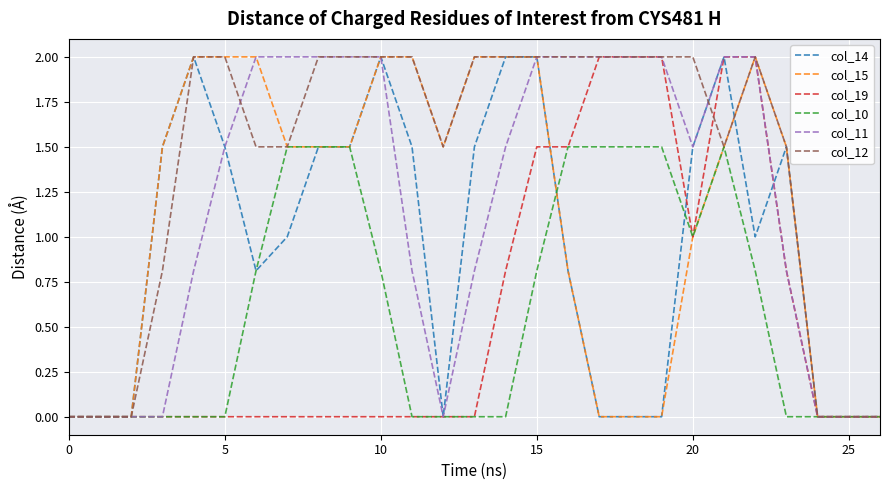

Which series has the largest total across all categories?

col_12